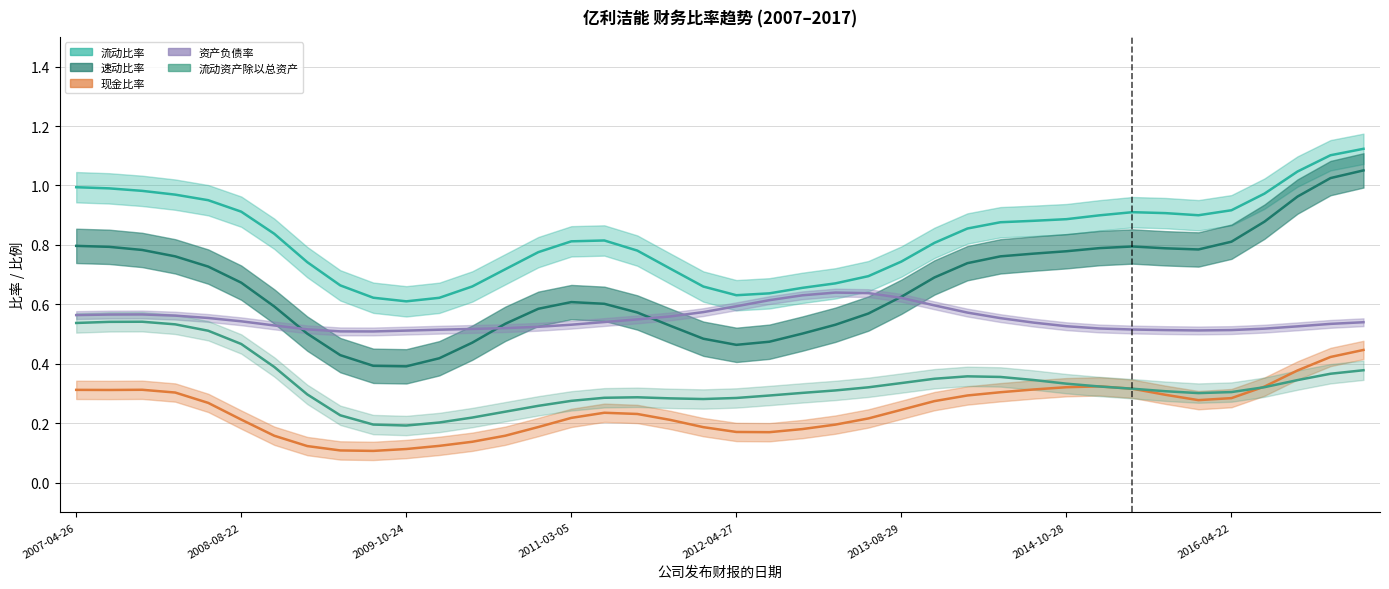

How many lines are shown in the chart?

5